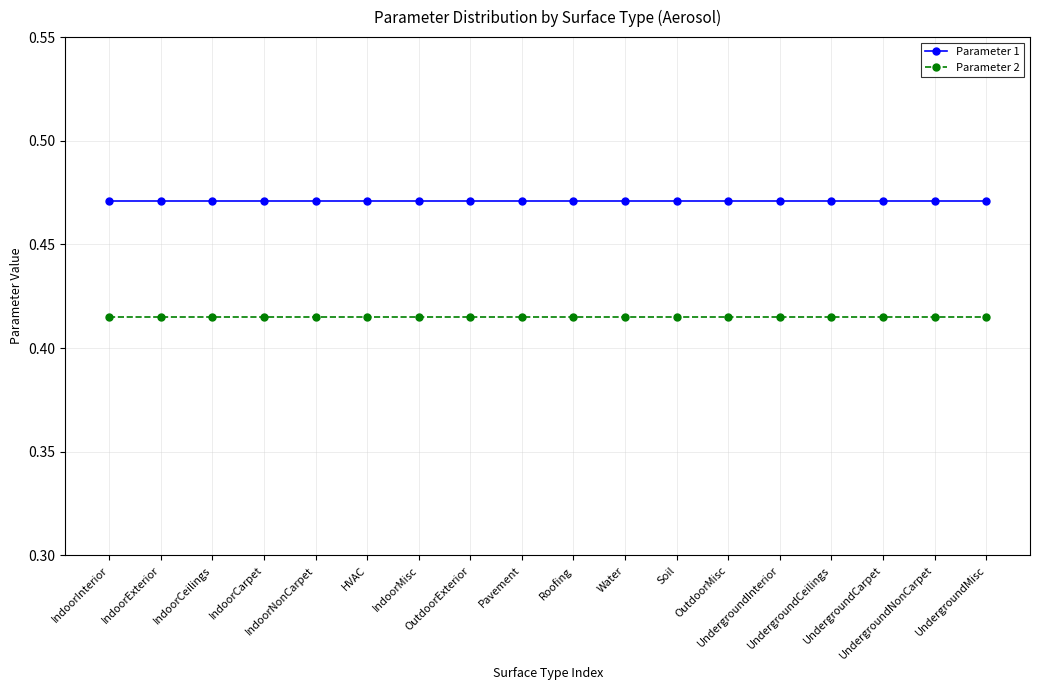

Is this an area chart (filled region under the line)?

No